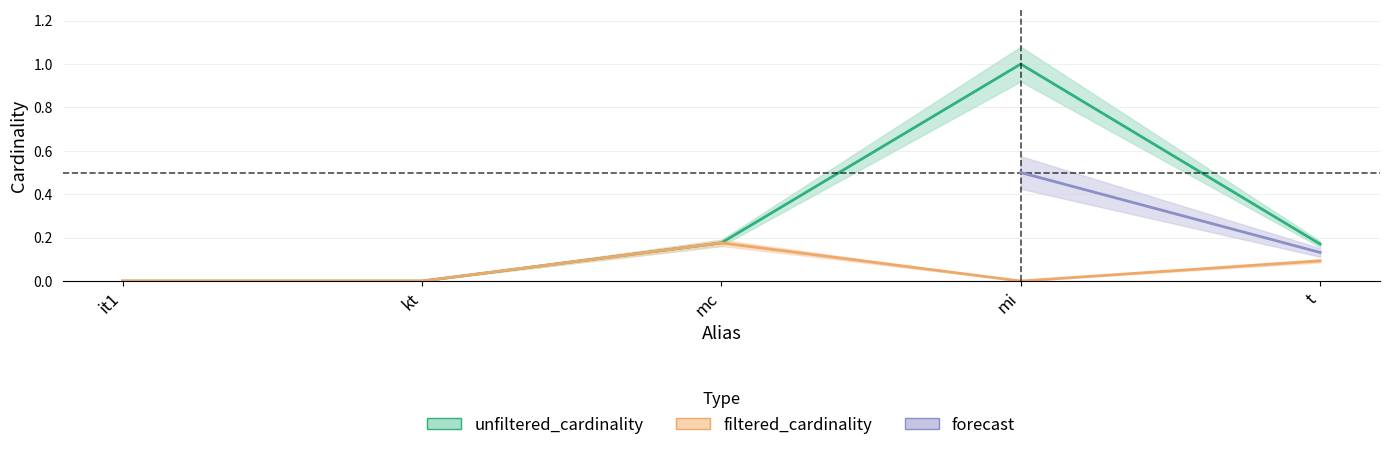

What position from the left is it1?

1